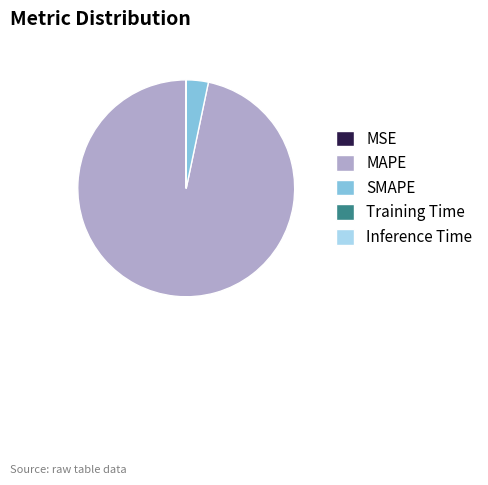

Is there any slice that represents more than half of the pie?

Yes